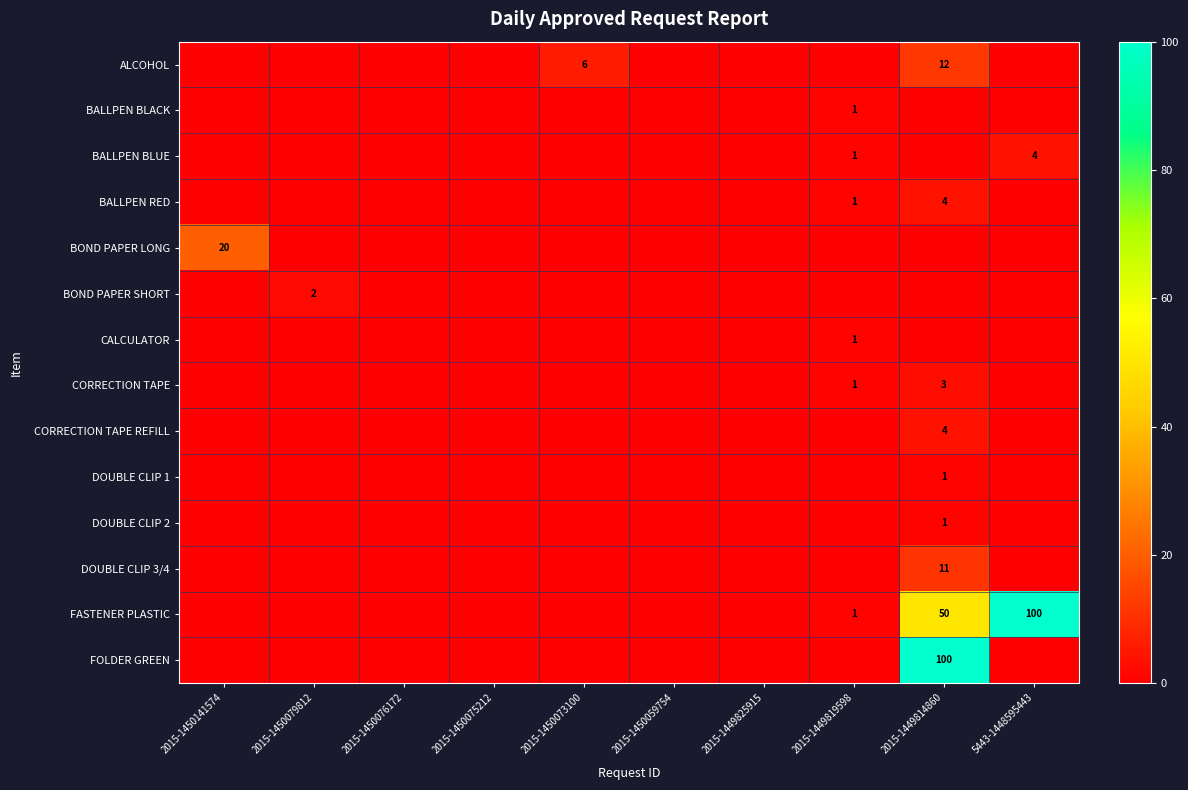

True or false: BALLPEN RED has a value of 6 at 2015-1449814860.

False